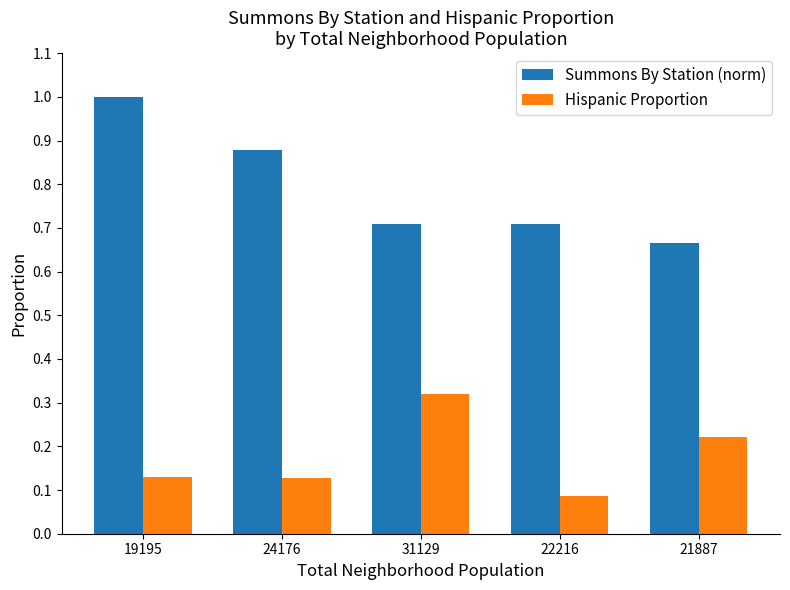

At which label is Summons By Station (norm) closest to 0?

21887